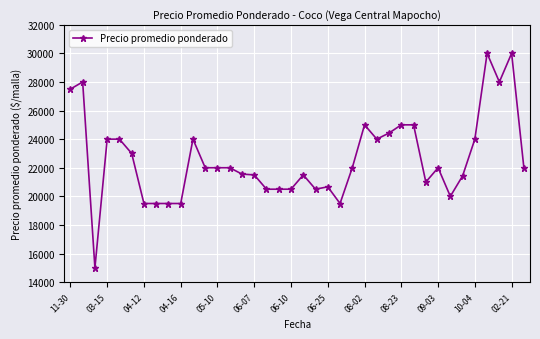

What is the minimum value shown in the chart?

15000